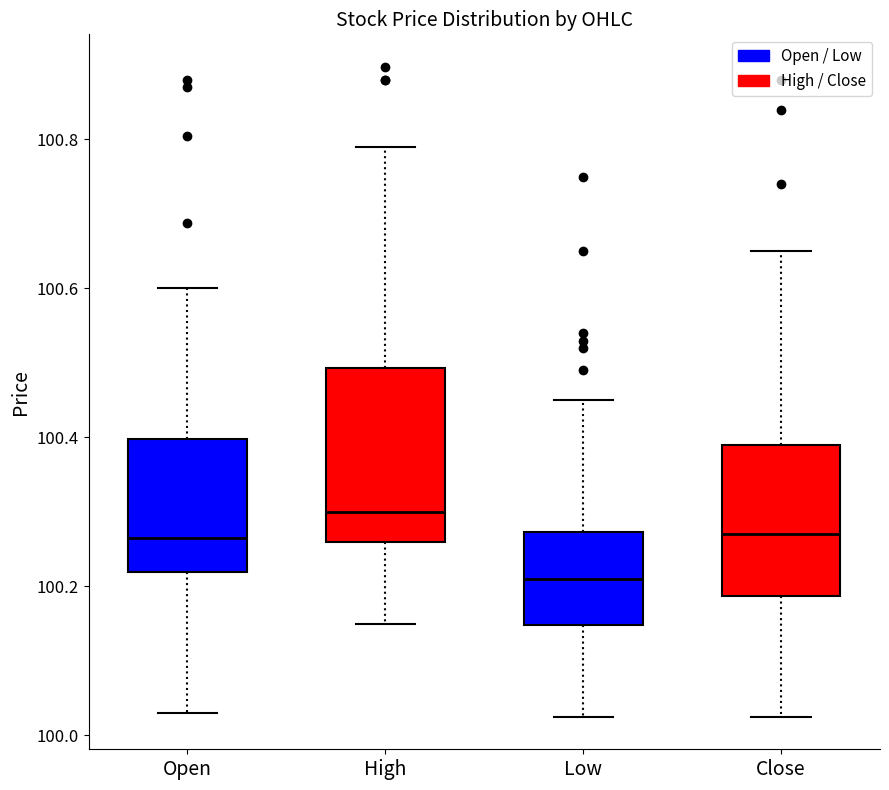

Where does the median line of the box for Open sit on the y-axis? The values are not printed on the chart, so give them approximately, as read against the axis.

100.26